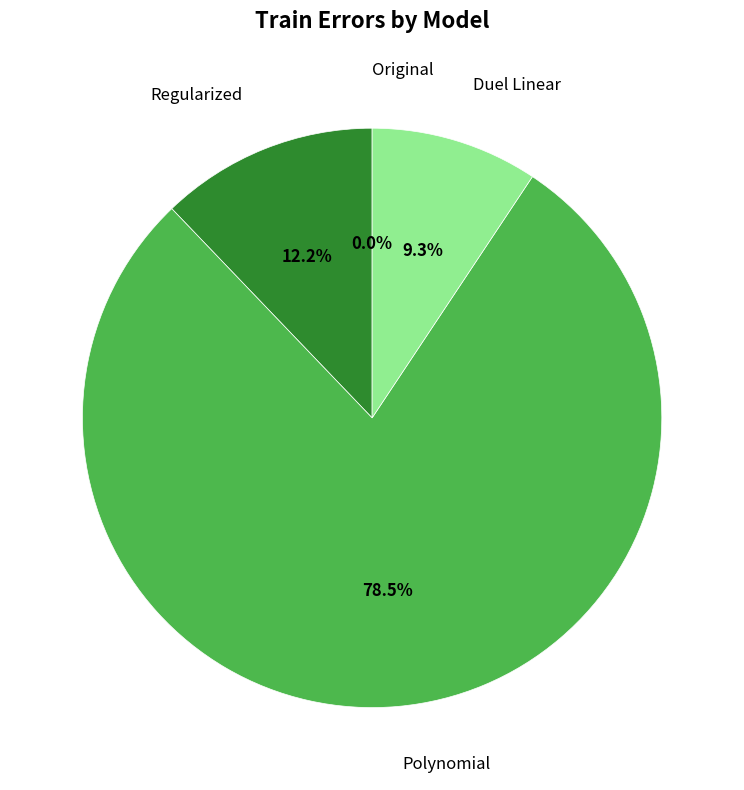

To the nearest percent, what is the average slice percentage?

25%